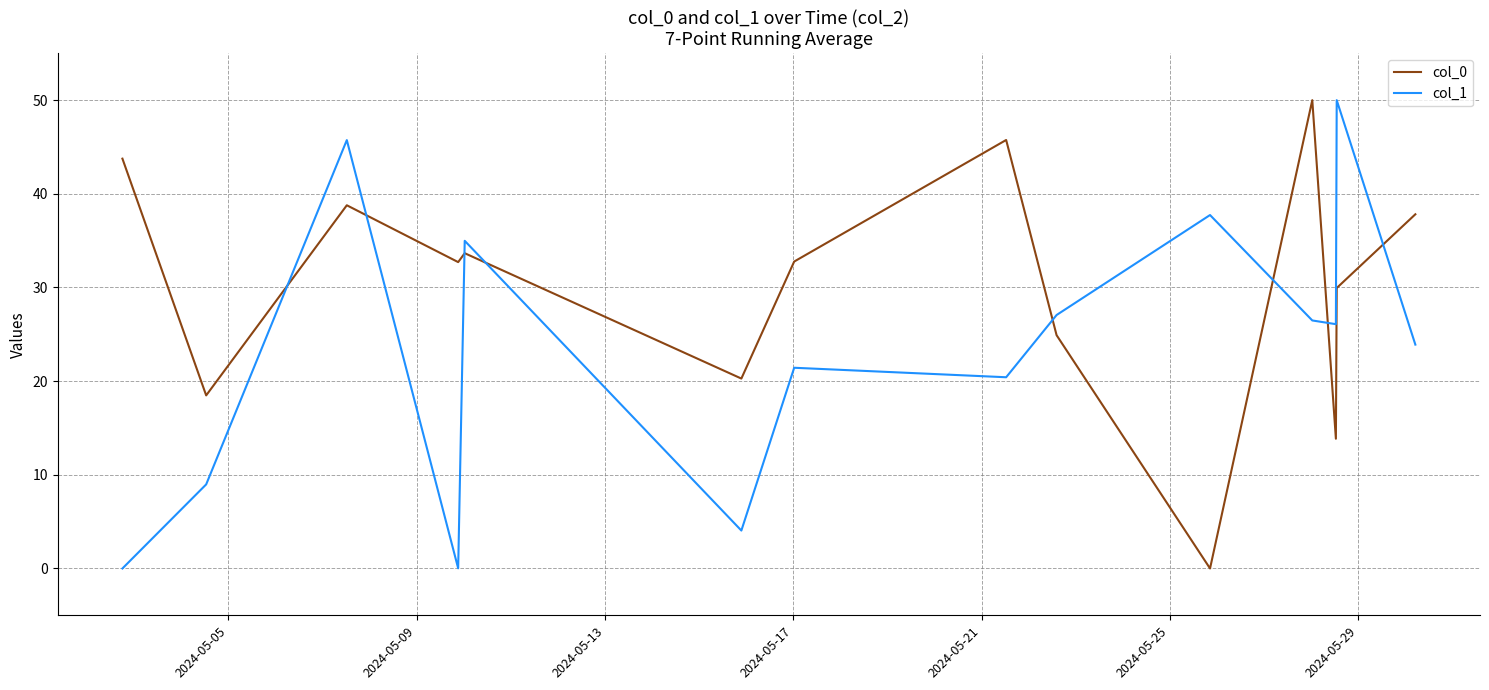

How many intersections are there between col_1 and col_0?

8